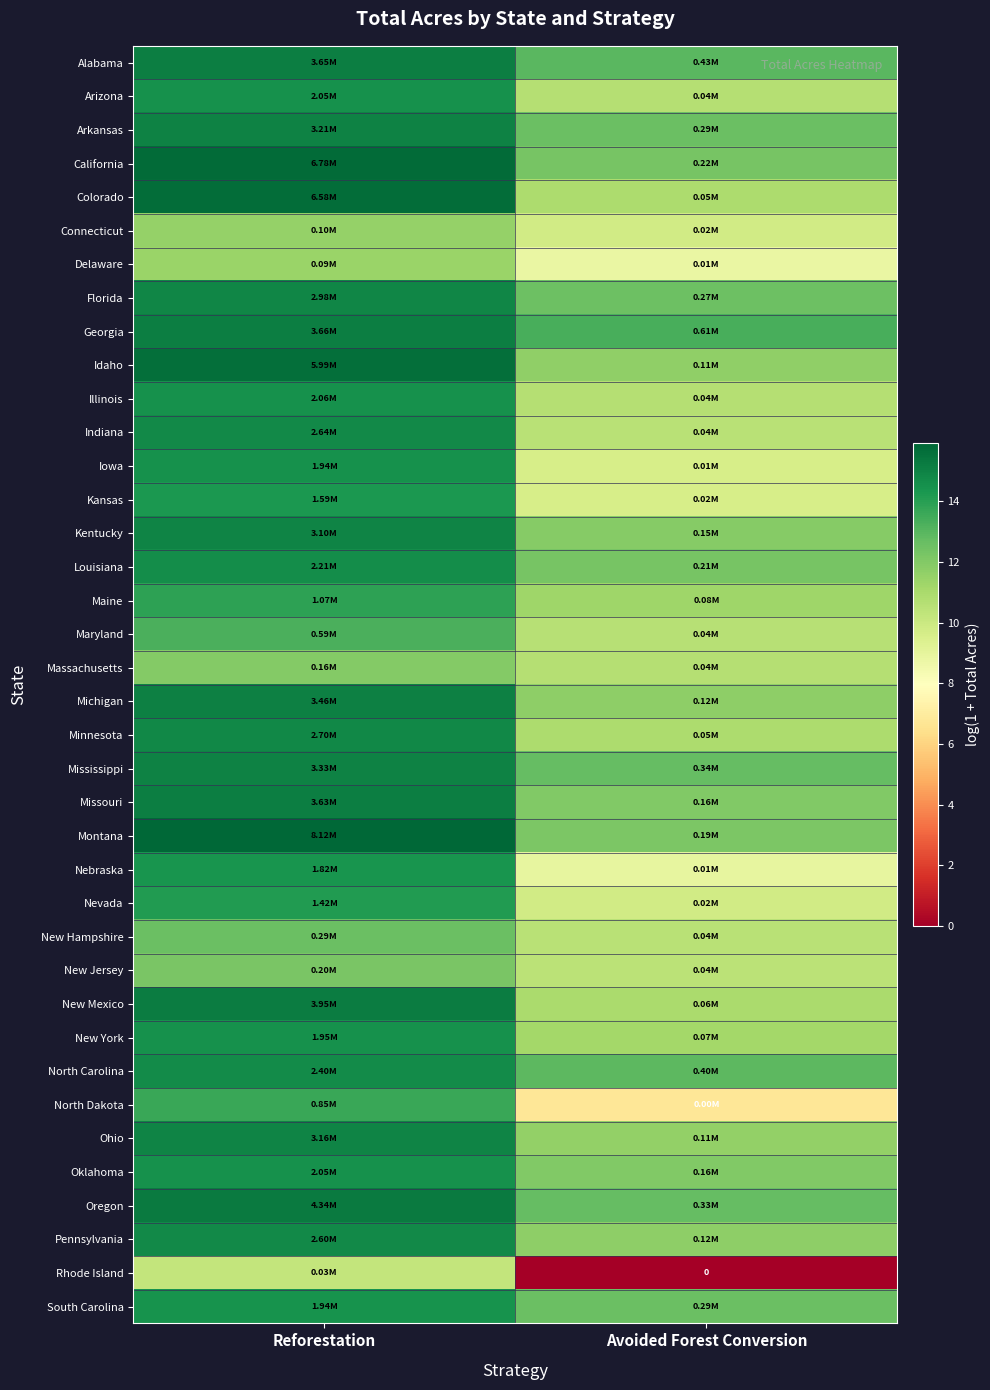

Is the value of Rhode Island at Avoided Forest Conversion greater than the value of New Mexico at Reforestation?

No